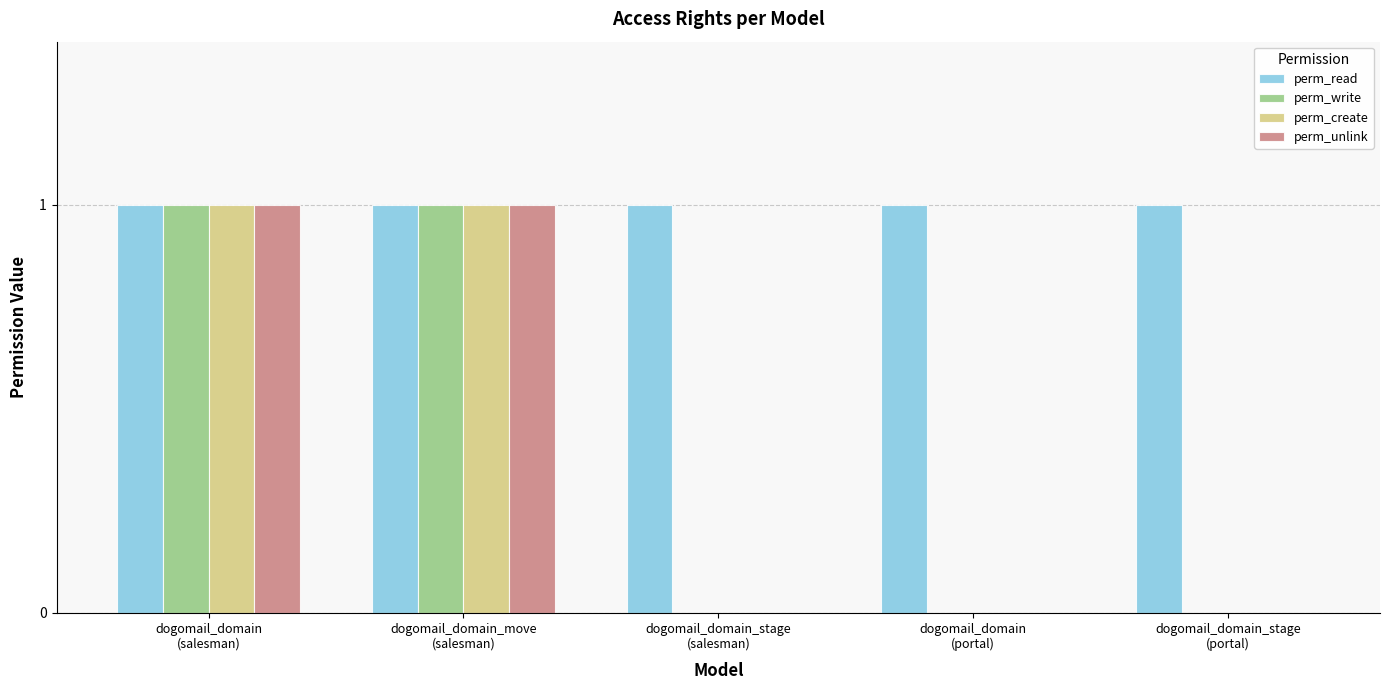

How many distinct data groups are displayed?

4